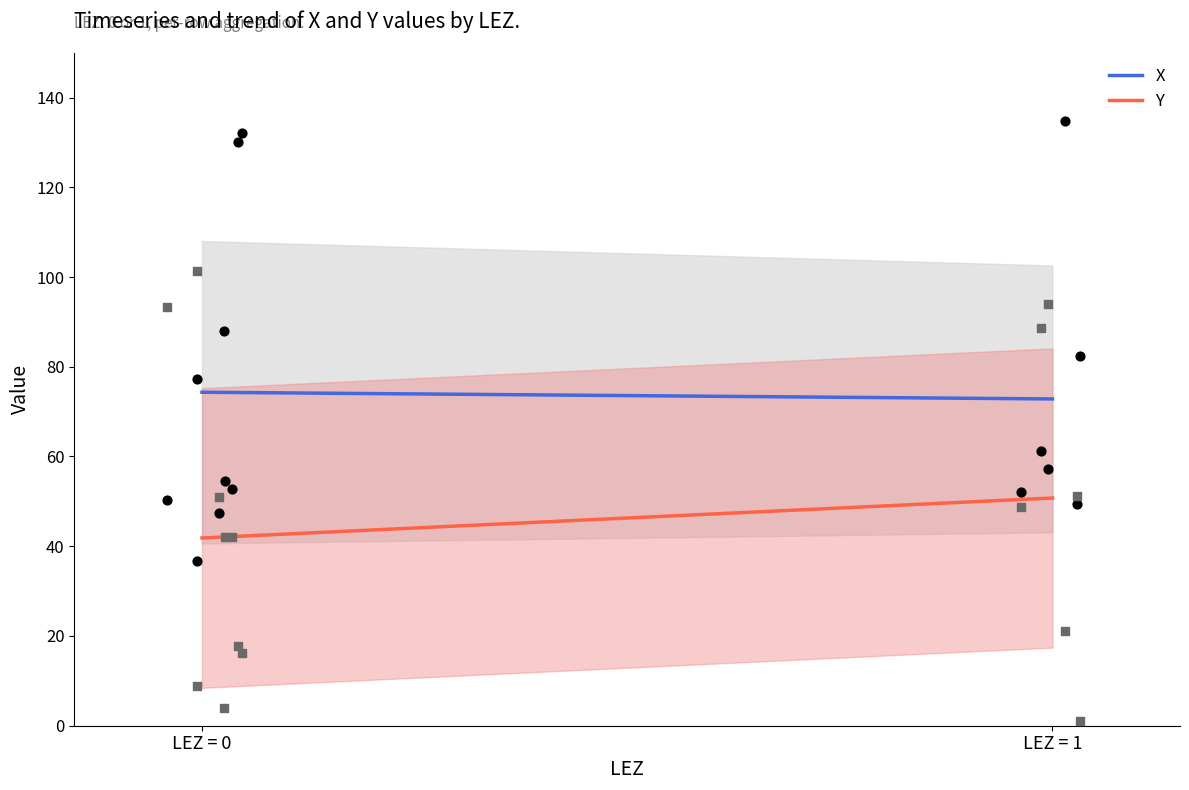

What is the maximum value for X?

74.3